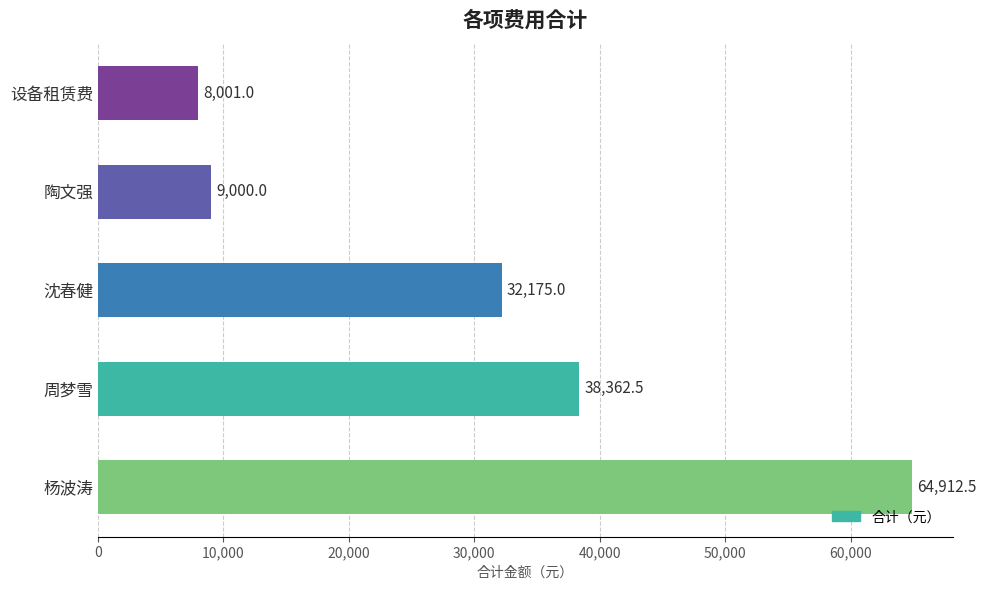

Which category has the lowest value across all series?

设备租赁费